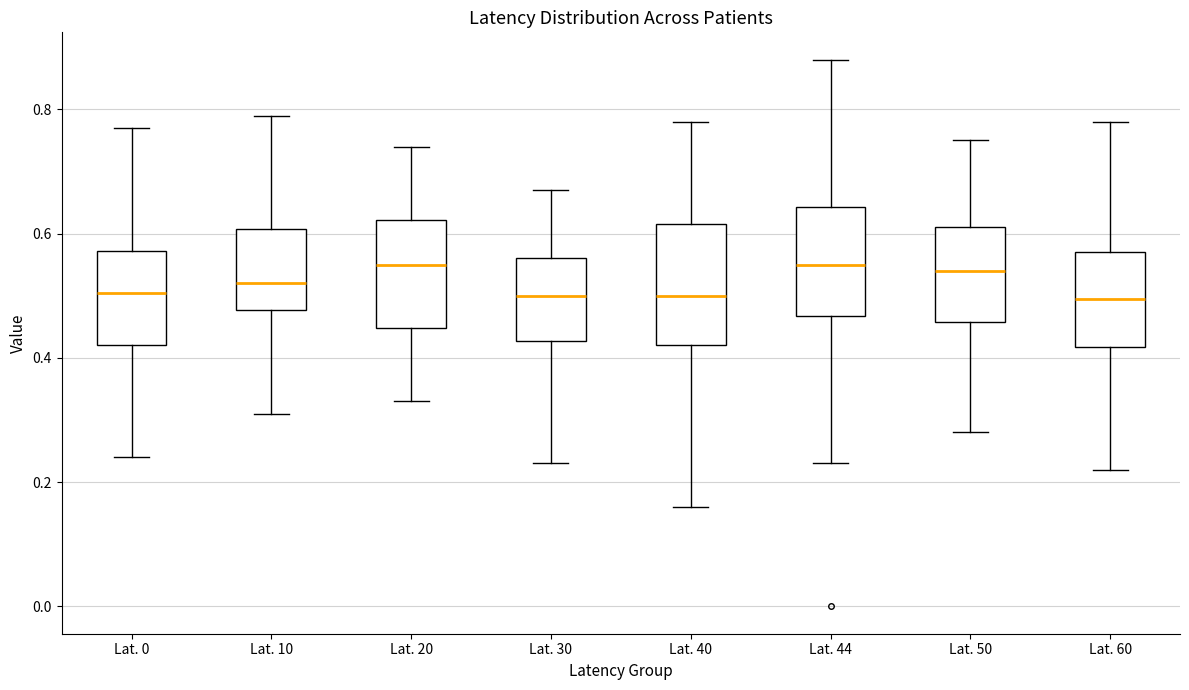

Reading left to right, read every box against the y-axis: the position of its median line, the range the box covers, and the ends of its whiskers. The values are not printed on the chart, so give them approximately, as read against the axis.

Lat. 0: median 0.50, box 0.42 to 0.58, whiskers 0.24 to 0.78
Lat. 10: median 0.52, box 0.48 to 0.60, whiskers 0.32 to 0.80
Lat. 20: median 0.56, box 0.44 to 0.62, whiskers 0.34 to 0.74
Lat. 30: median 0.50, box 0.42 to 0.56, whiskers 0.24 to 0.68
Lat. 40: median 0.50, box 0.42 to 0.62, whiskers 0.16 to 0.78
Lat. 44: median 0.56, box 0.46 to 0.64, whiskers 0.24 to 0.88
Lat. 50: median 0.54, box 0.46 to 0.62, whiskers 0.28 to 0.76
Lat. 60: median 0.50, box 0.42 to 0.58, whiskers 0.22 to 0.78